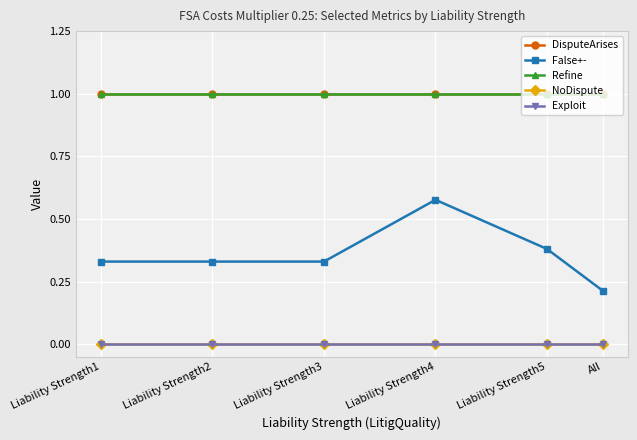

At which label is DisputeArises closest to 1?

Liability Strength1